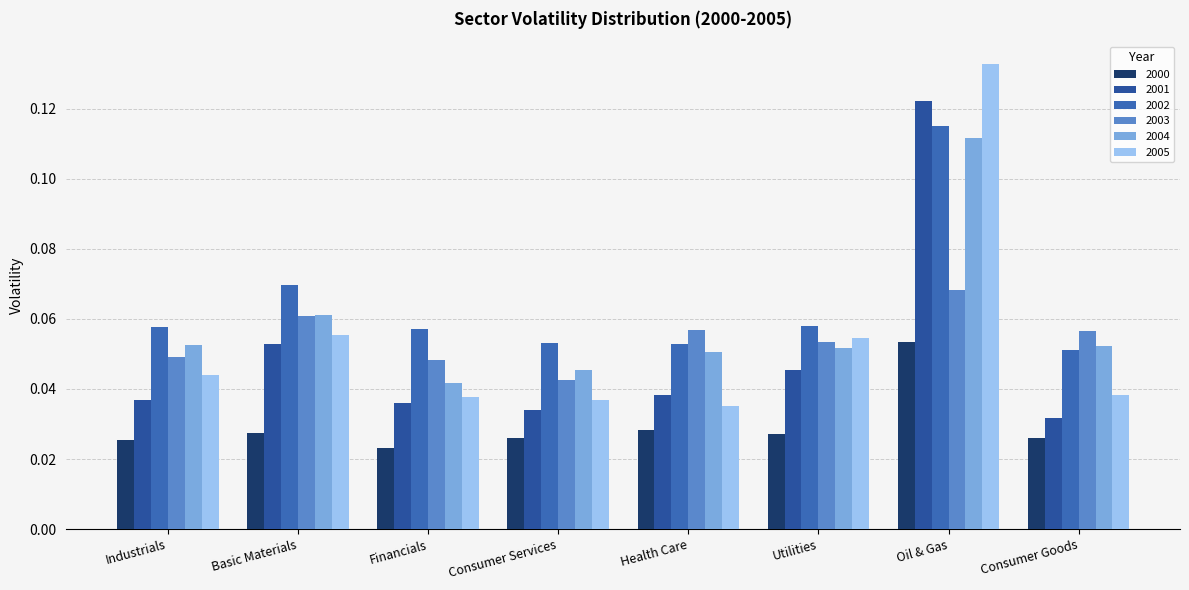

List the labels in order of 2001 value, smallest first.

Consumer Goods, Consumer Services, Financials, Industrials, Health Care, Utilities, Basic Materials, Oil & Gas